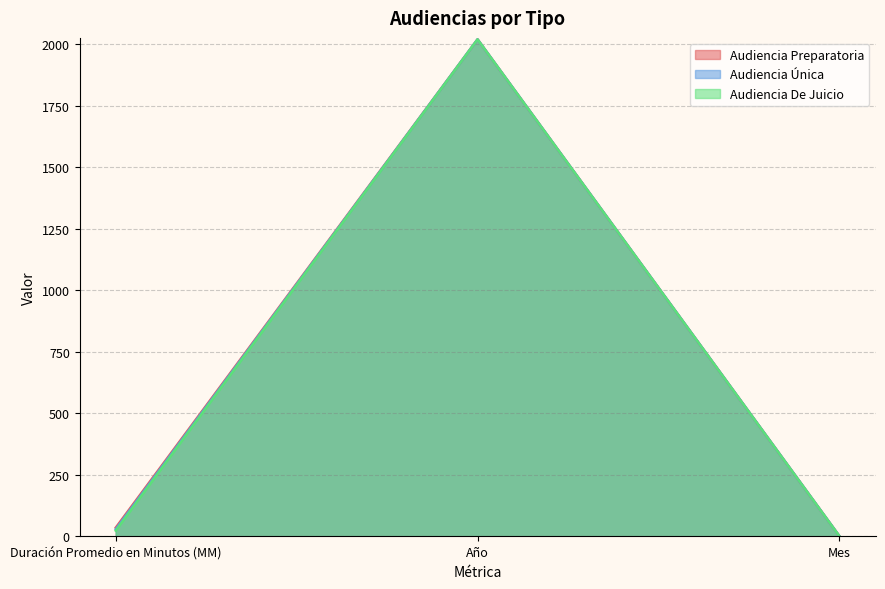

Which category has the lowest value in the Audiencia De Juicio series?

Mes